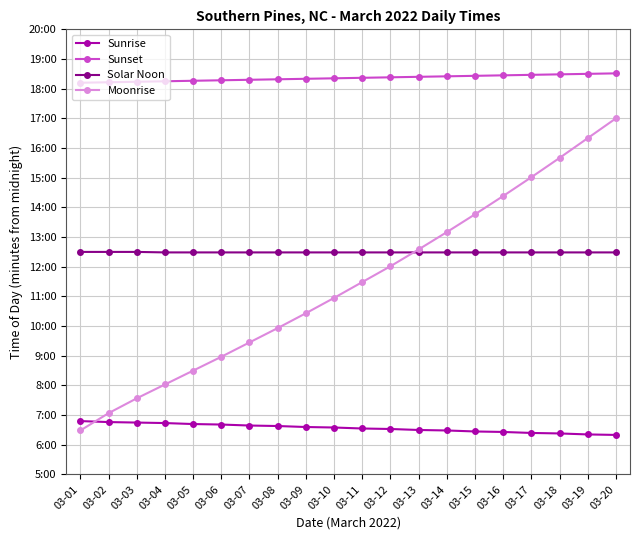

What are all the series names shown in the legend?

Sunrise, Sunset, Solar Noon, Moonrise